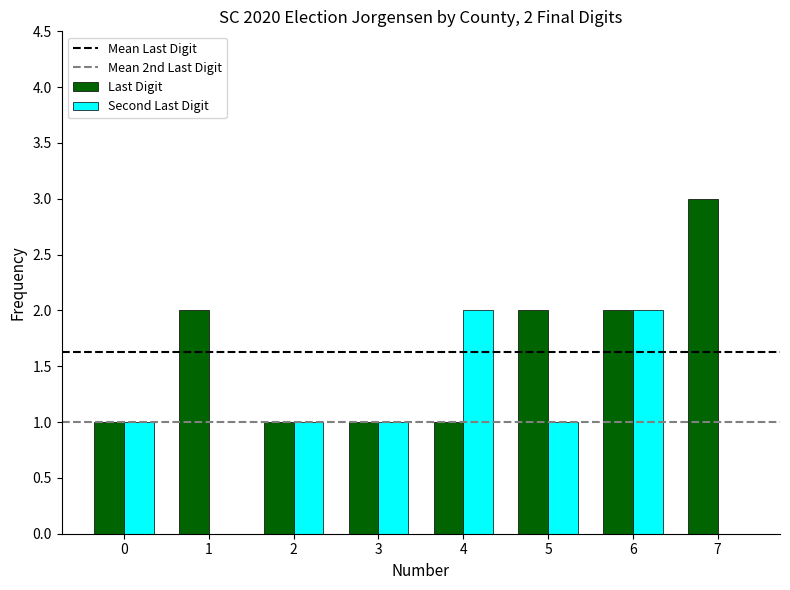

At which category is the sum across all series the highest?

6